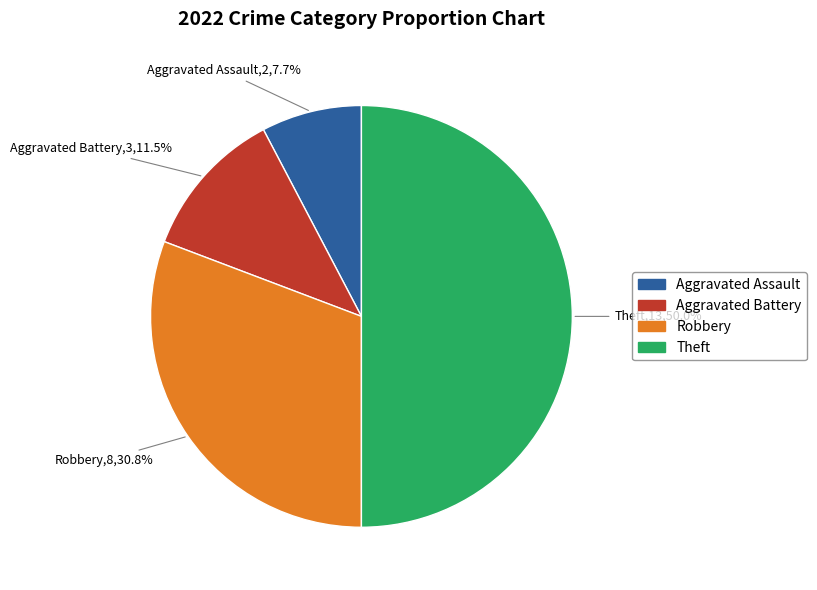

True or false: Aggravated Assault accounts for 1% of the total.

False